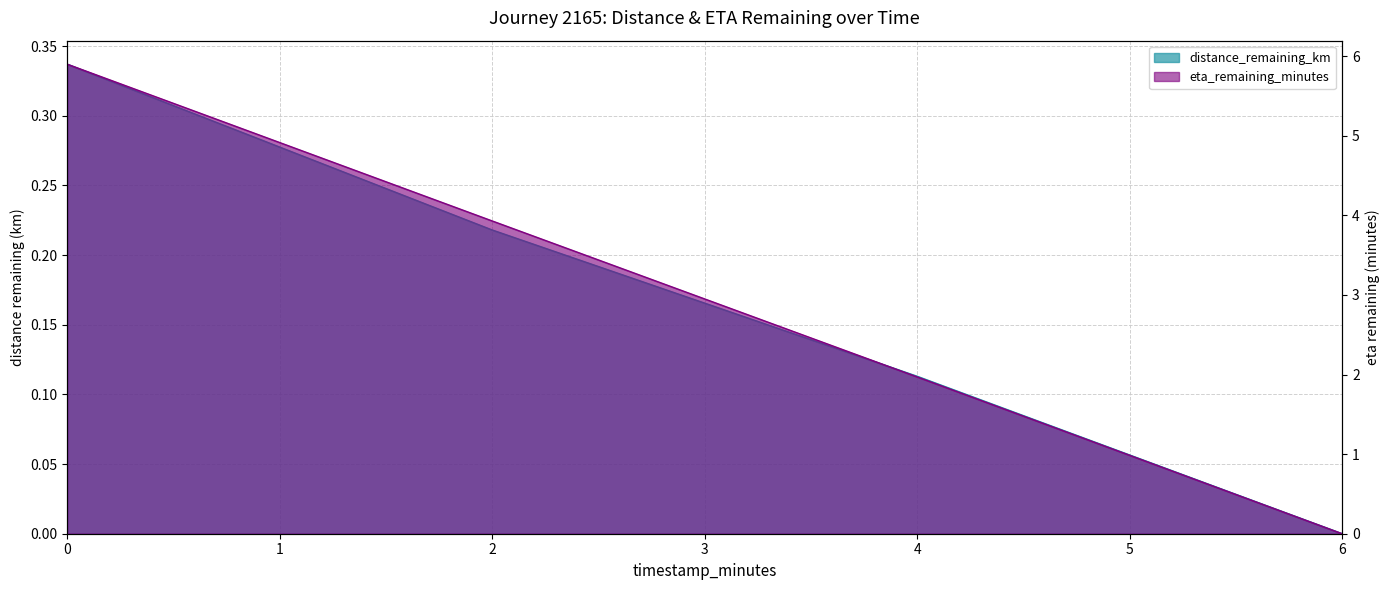

What value does the eta_remaining_minutes series have at 4.0?

2.0